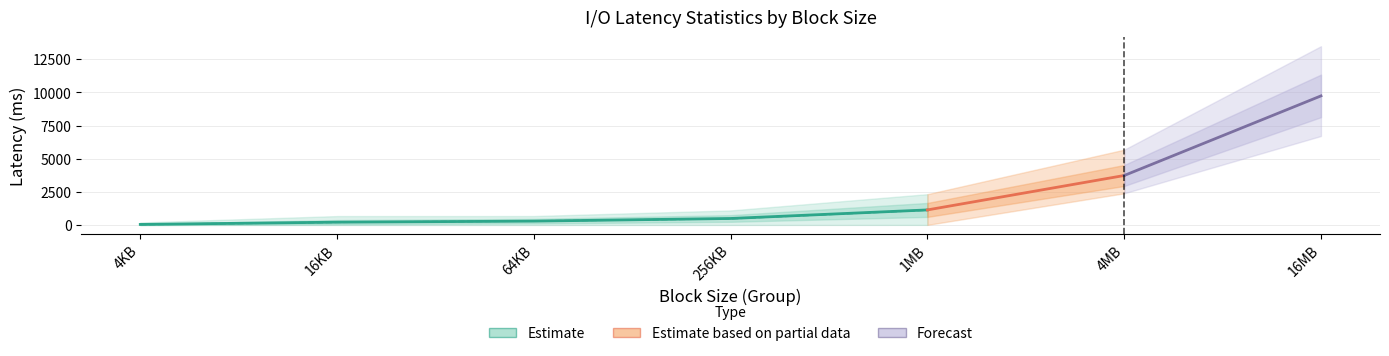

What is the difference between the second highest and minimum values in the Max series?

5492.2